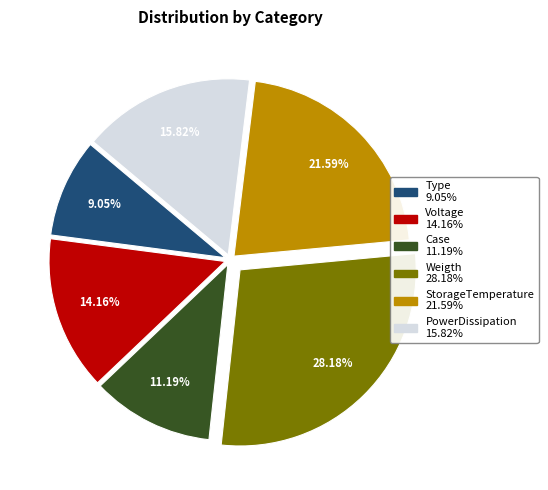

Count the number of slices in the pie.

6